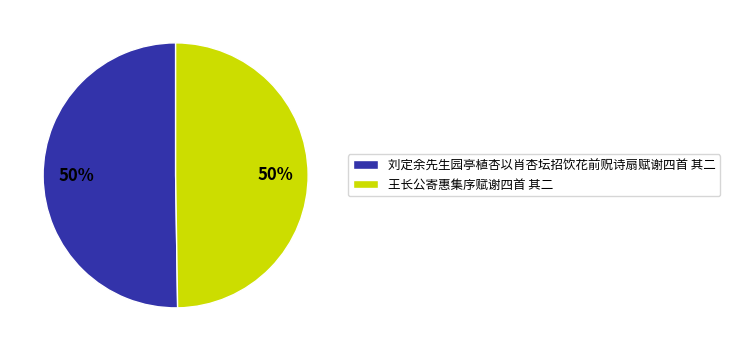

What is the ratio of the value at 王长公寄惠集序赋谢四首 其二 to the value at 刘定余先生园亭植杏以肖杏坛招饮花前贶诗扇赋谢四首 其二?

1.0